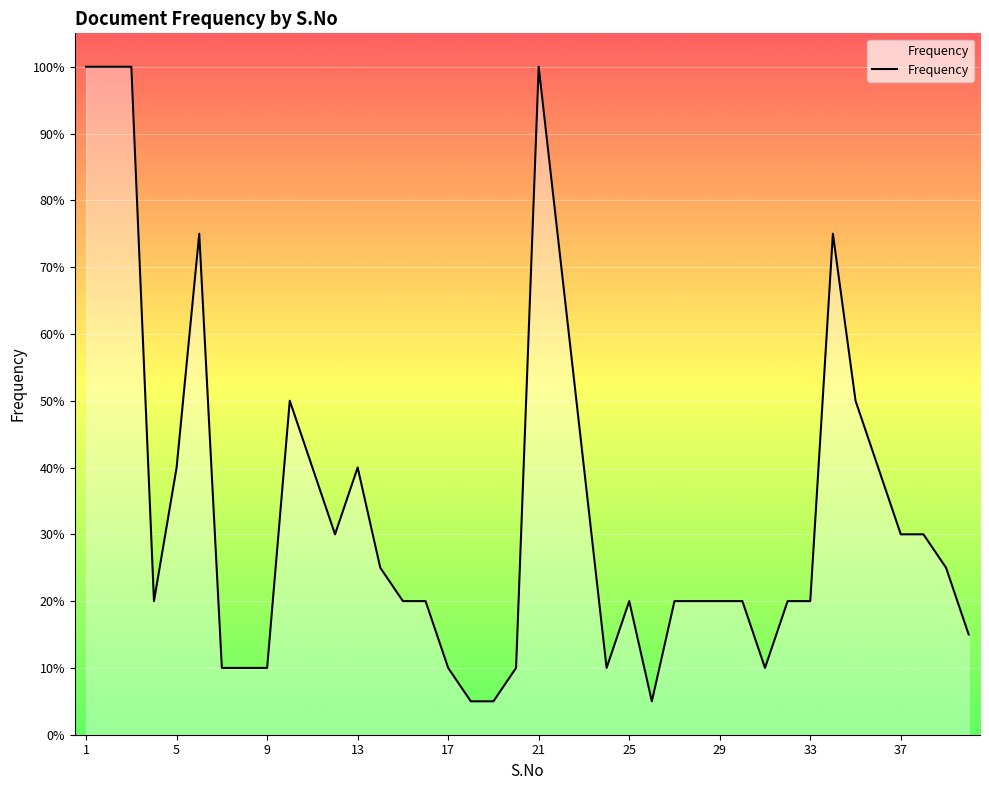

Does the chart display data point markers on the line(s)?

No